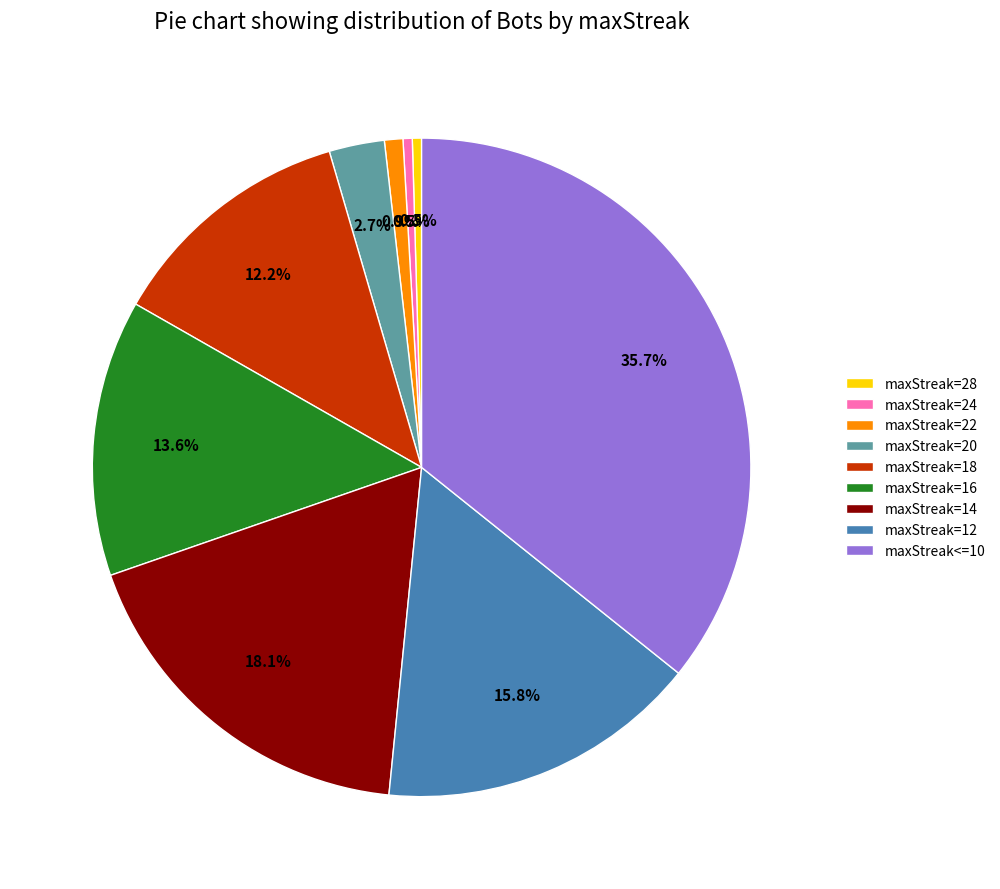

Which category has the biggest portion of the pie?

maxStreak<=10